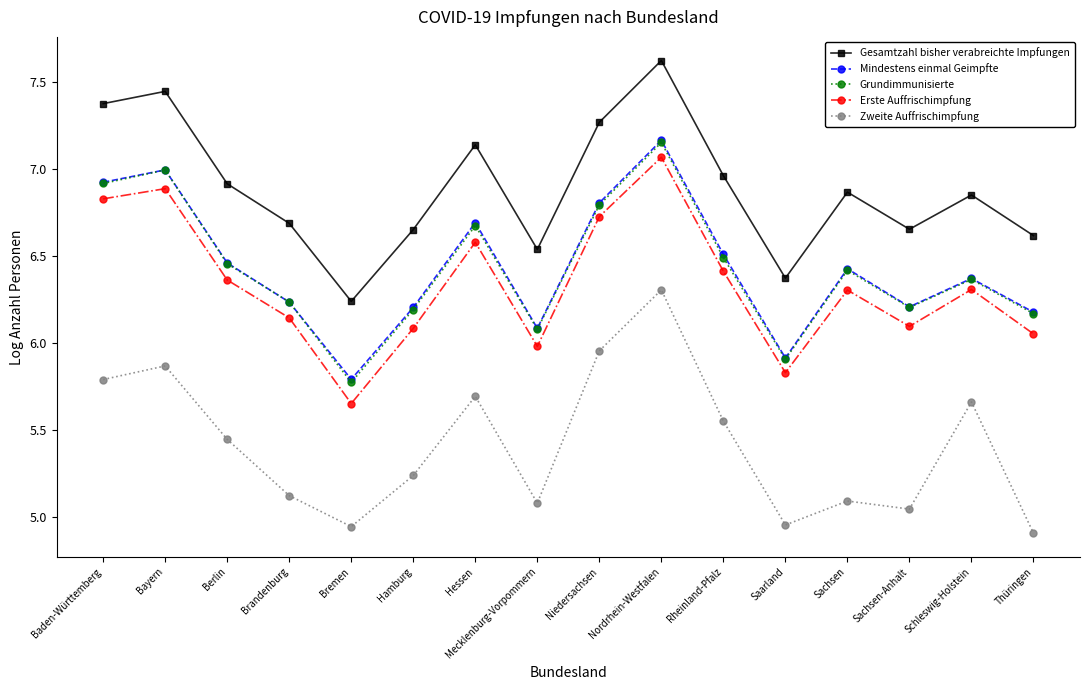

True or false: Mindestens einmal Geimpfte has a value of 10.1 at Hessen.

False